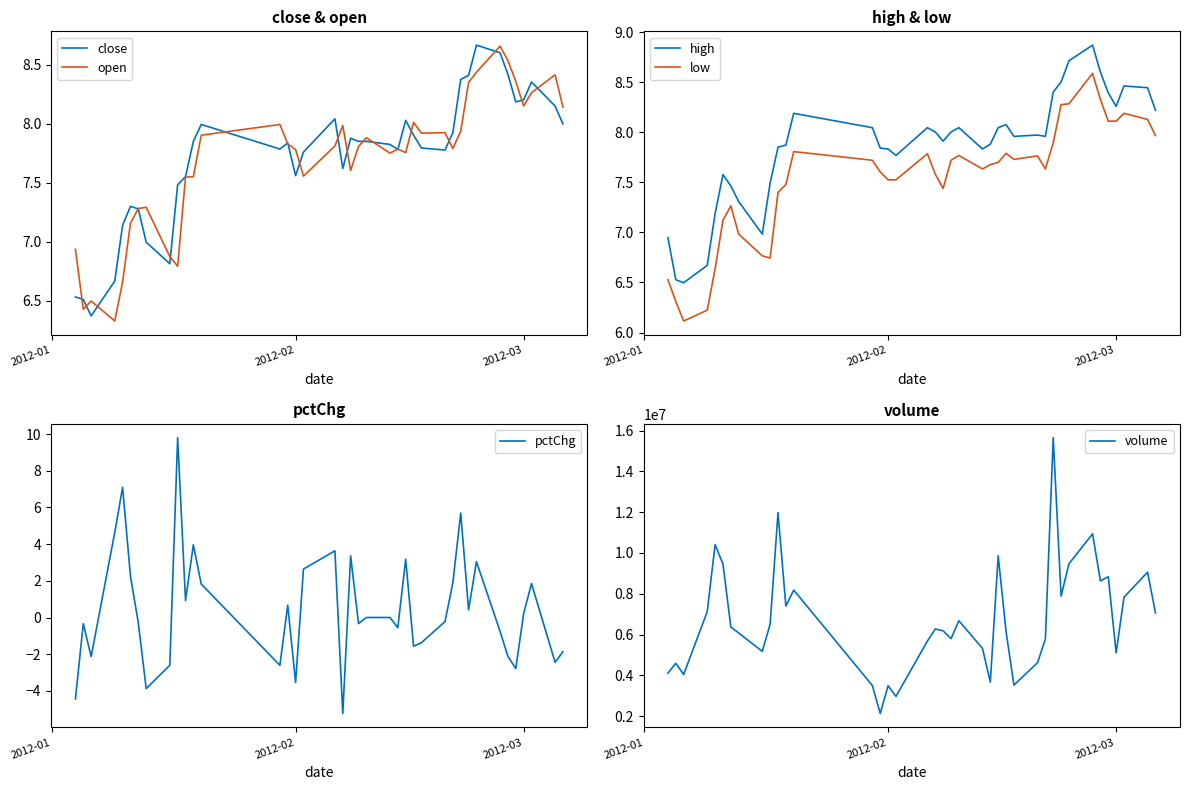

True or false: low and high intersect in this chart.

False